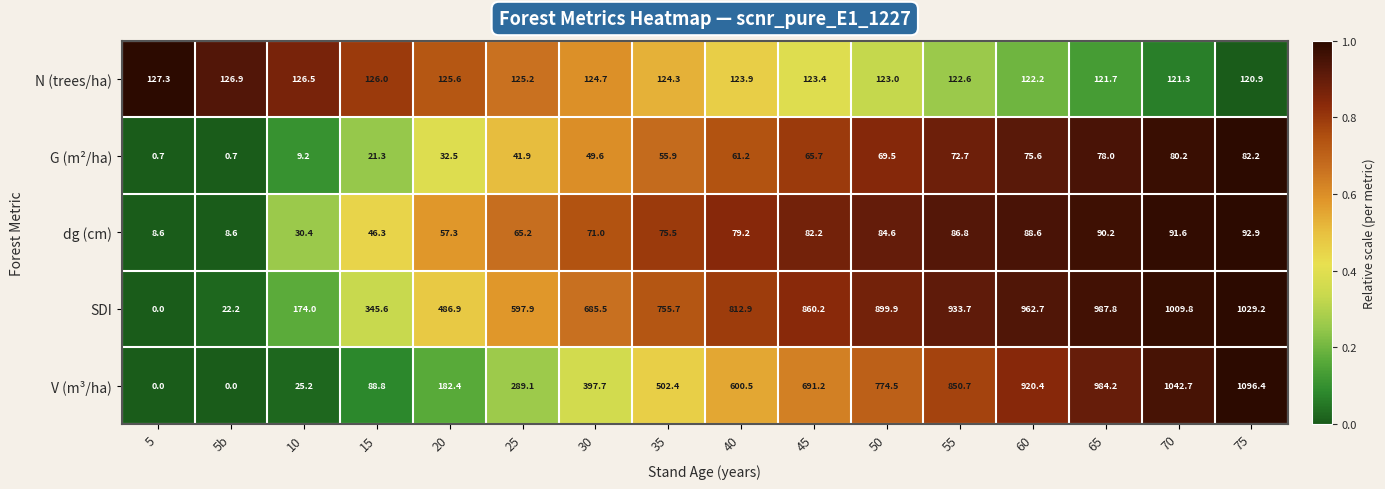

At which category is the sum across all series the highest?

75